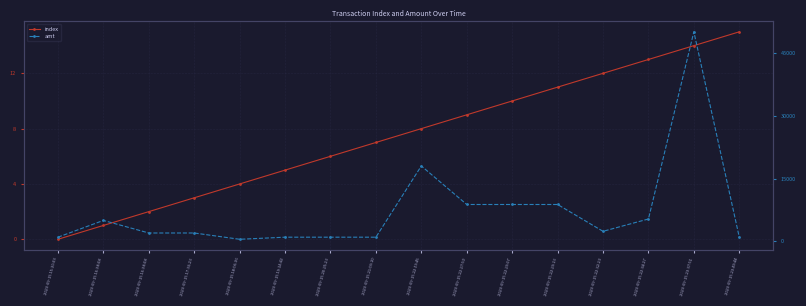

What is the difference between the highest and lowest values at 2023-09-15 22:34:27?

5332